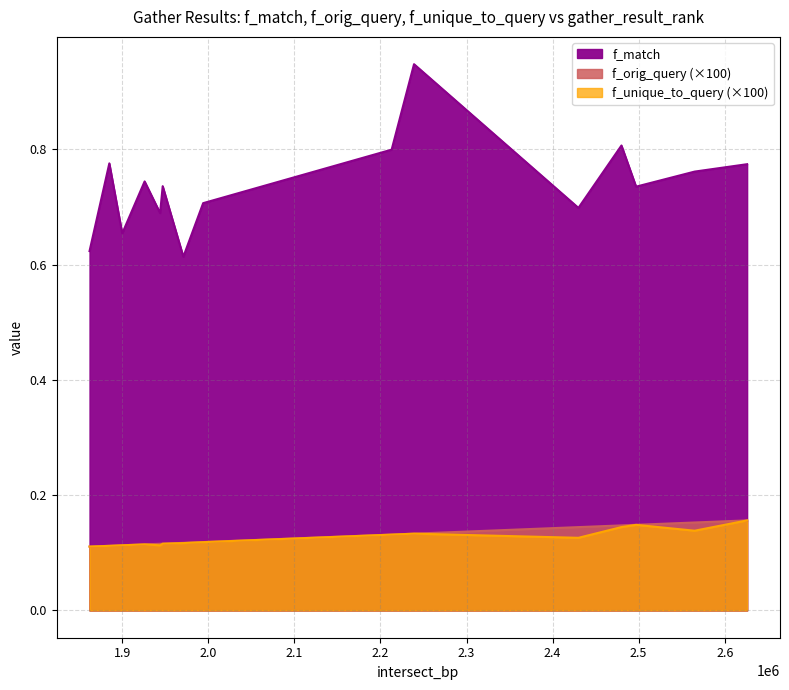

Which series changed the most between 5 and 13?

f_match